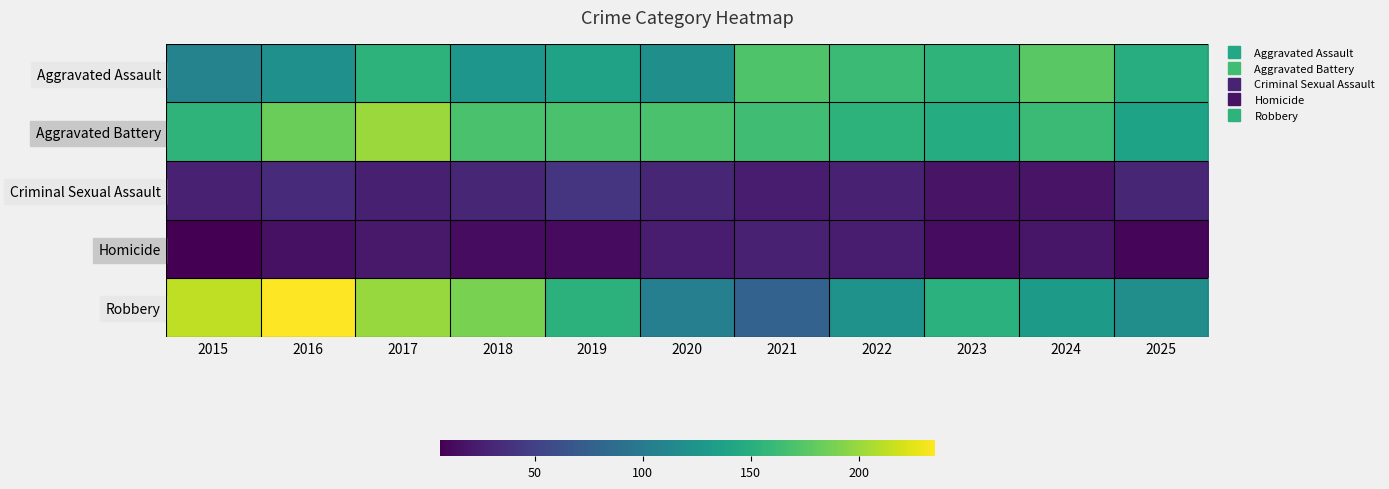

Reading right to left, list all the values displayed in this chart.

Aggravated Assault: 2025=149	2024=176	2023=155	2022=162	2021=172	2020=120	2019=138	2018=126	2017=154	2016=121	2015=108
Aggravated Battery: 2025=139	2024=162	2023=148	2022=154	2021=165	2020=169	2019=169	2018=169	2017=201	2016=184	2015=155
Criminal Sexual Assault: 2025=31	2024=18	2023=18	2022=27	2021=24	2020=31	2019=40	2018=31	2017=26	2016=33	2015=27
Homicide: 2025=9	2024=20	2023=14	2022=24	2021=27	2020=23	2019=13	2018=14	2017=22	2016=16	2015=6
Robbery: 2025=119	2024=131	2023=152	2022=123	2021=78	2020=105	2019=153	2018=189	2017=200	2016=235	2015=213